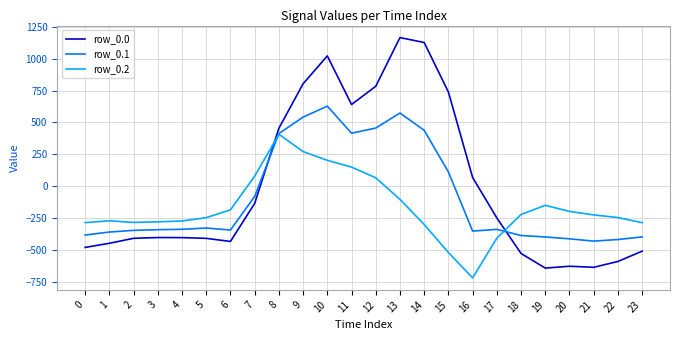

Which series has the widest spread of values?

row_0.0